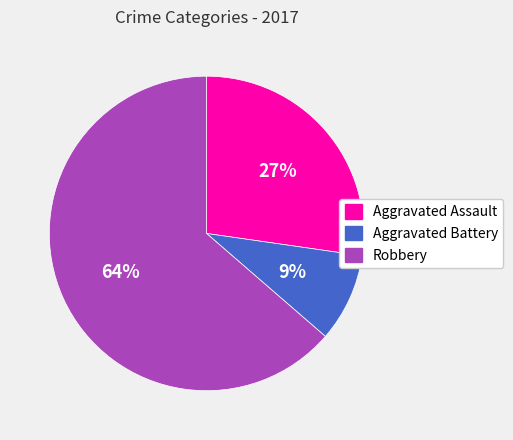

To the nearest percent, what percentage of the pie is Robbery?

64%